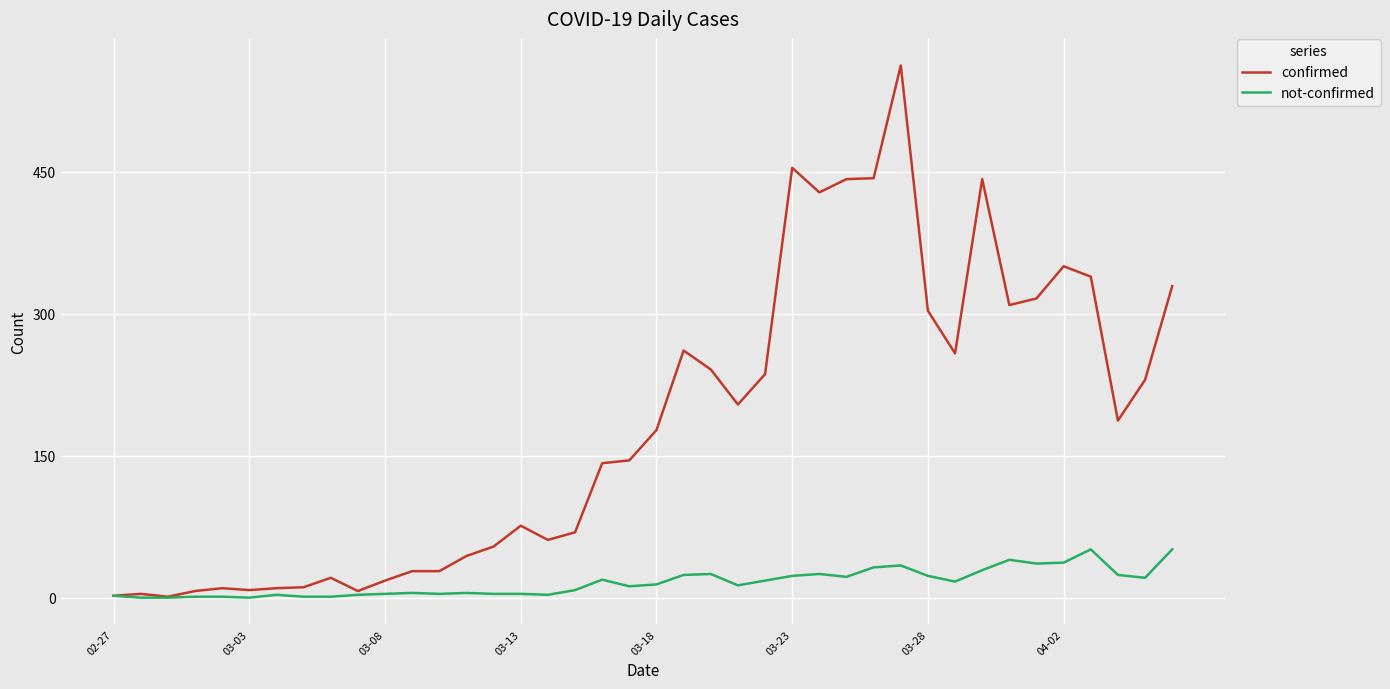

Which series has the widest spread of values?

confirmed